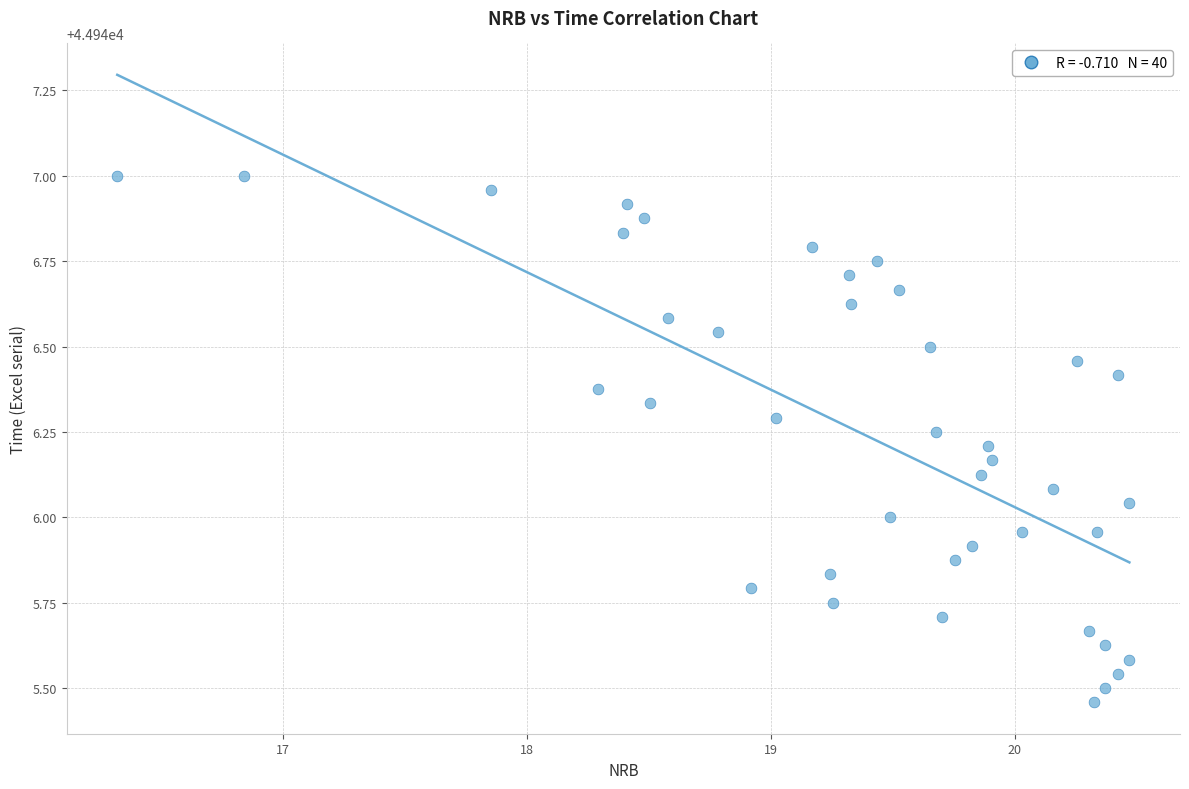

What is the range of X values (max minus min)?

4.1